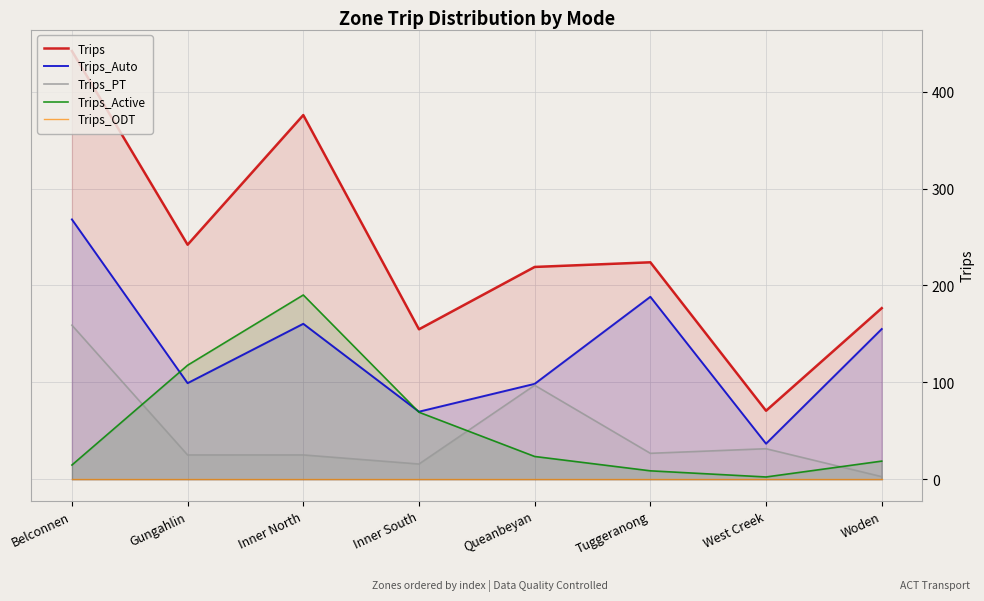

How many values in the Trips series are below 223?

4